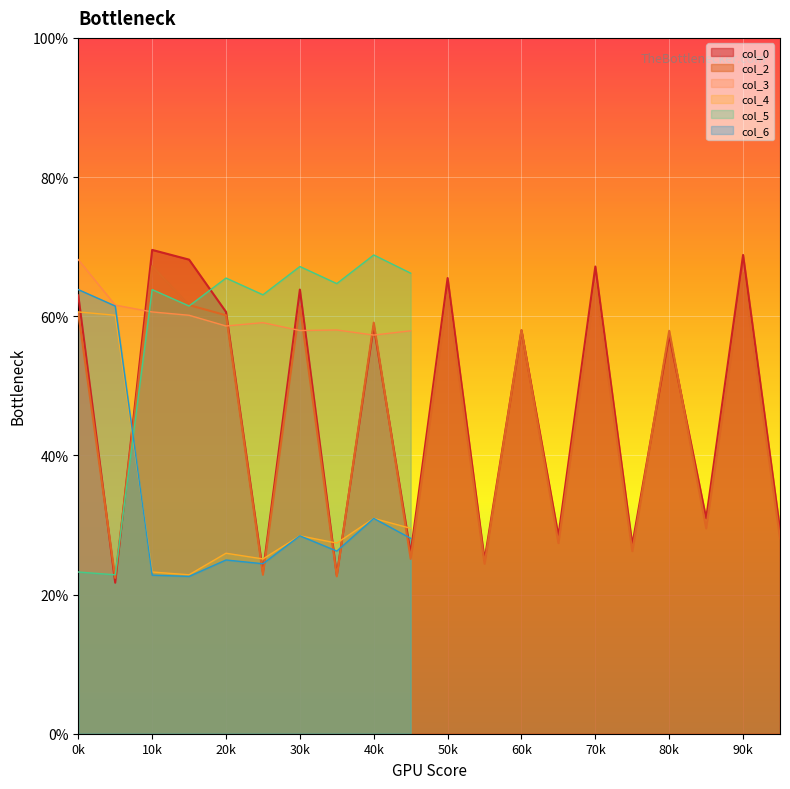

At how many categories does at least one series exceed 69?

1